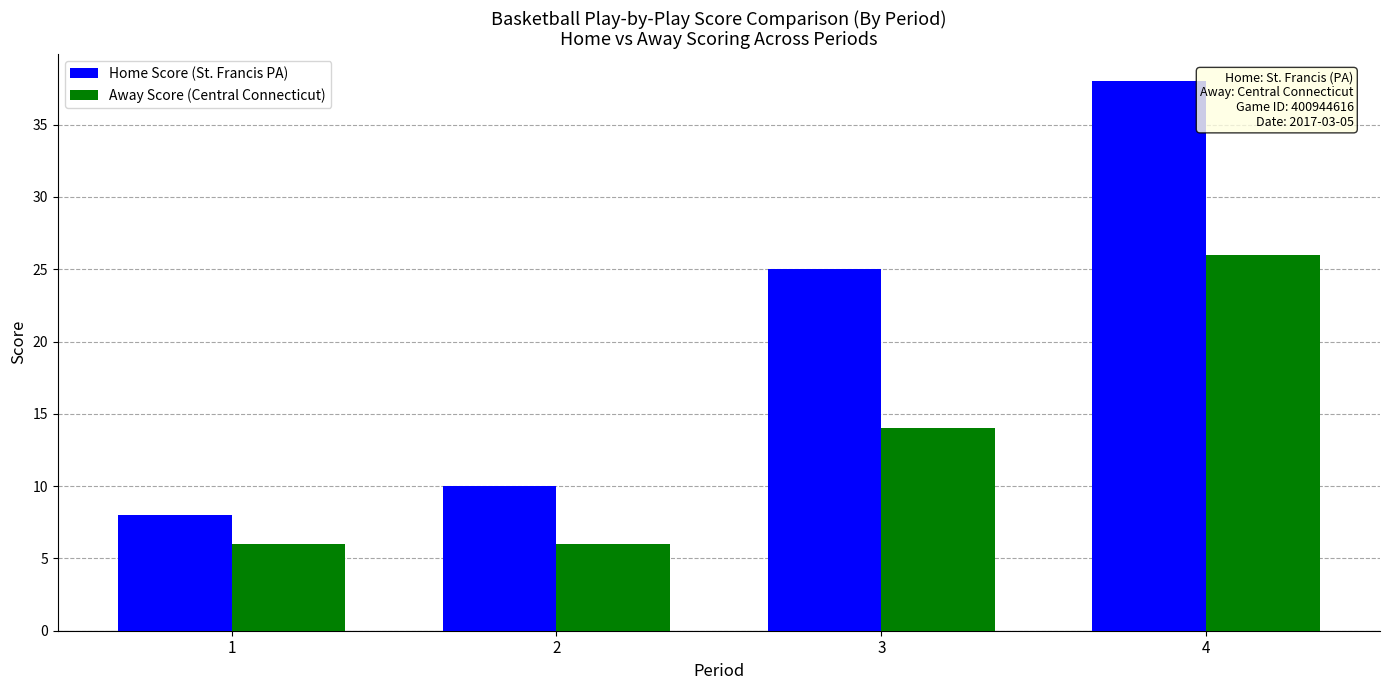

True or false: Away Score (Central Connecticut) has a value of 10 at 1.

False